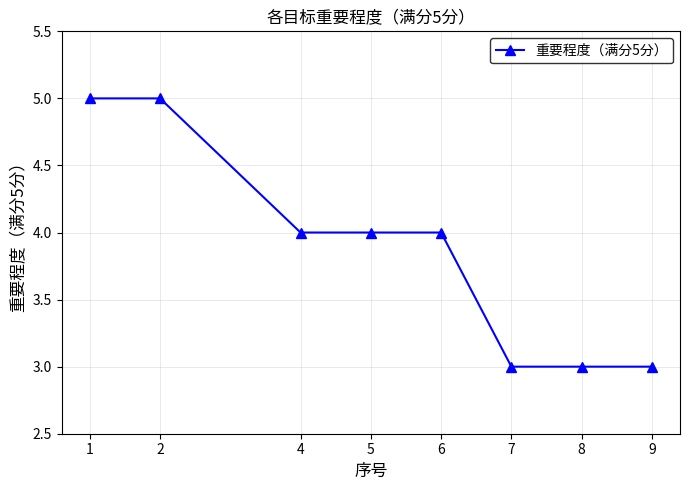

What is the greatest value displayed?

5